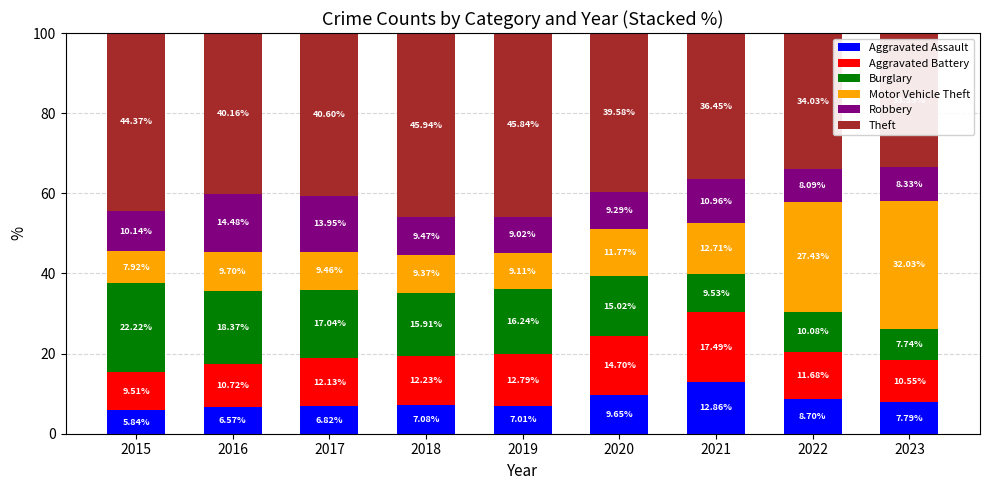

List the labels in order of Aggravated Assault value, smallest first.

2015, 2016, 2017, 2019, 2018, 2023, 2022, 2020, 2021